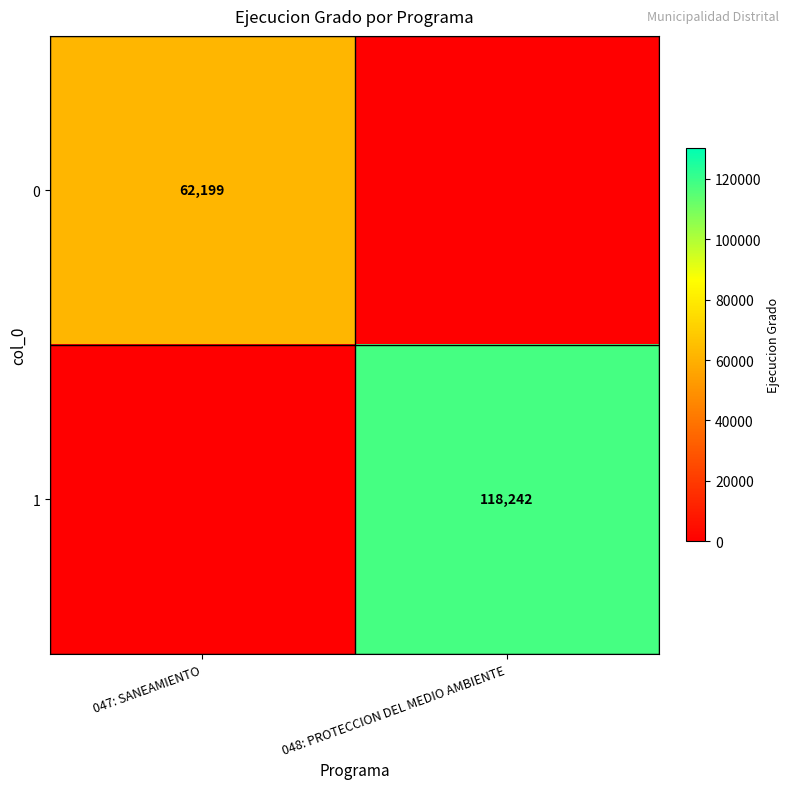

Is the value of 1 at 048: PROTECCION DEL MEDIO AMBIENTE greater than the value of 0 at 047: SANEAMIENTO?

Yes